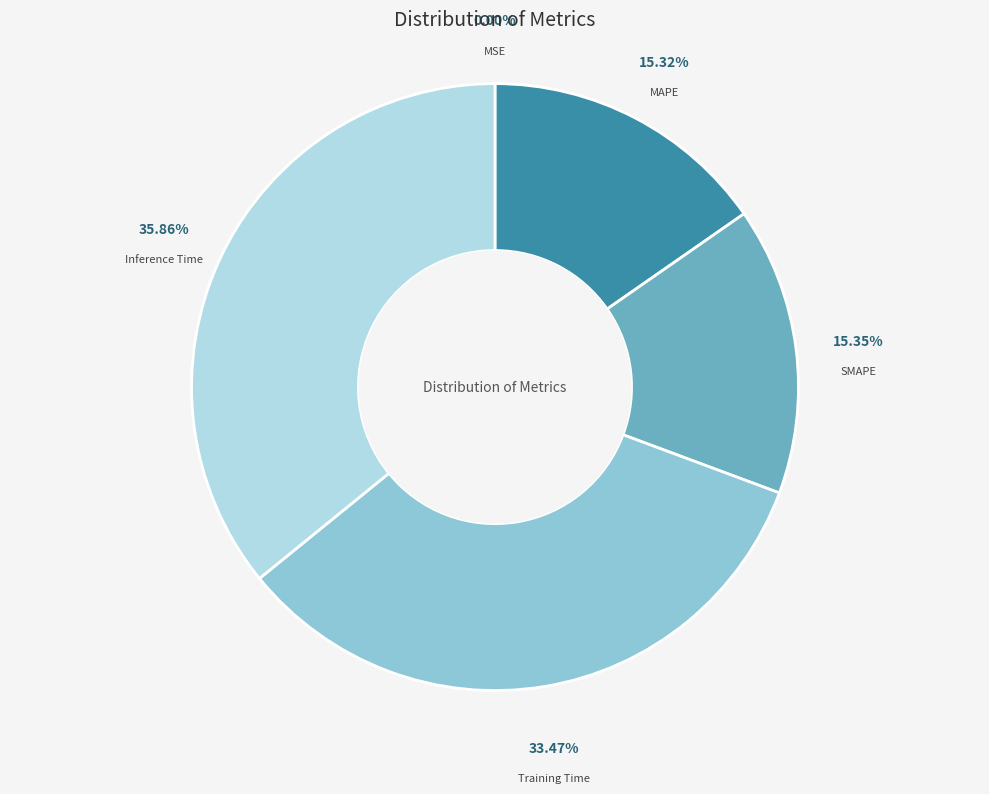

Which has a higher value, Training Time or SMAPE?

Training Time